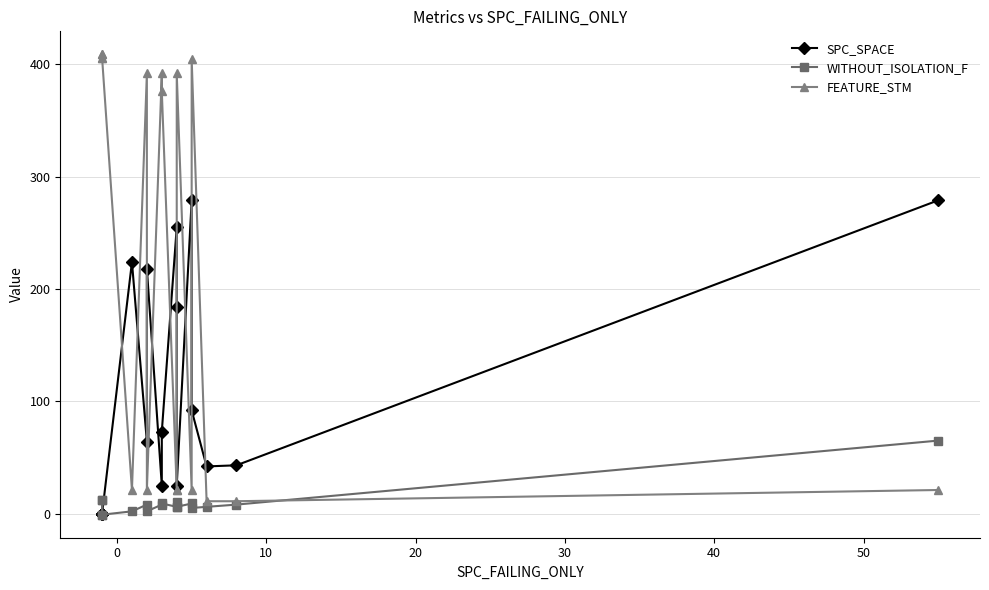

The value of FEATURE_STM at 20 is 559. True or false?

False